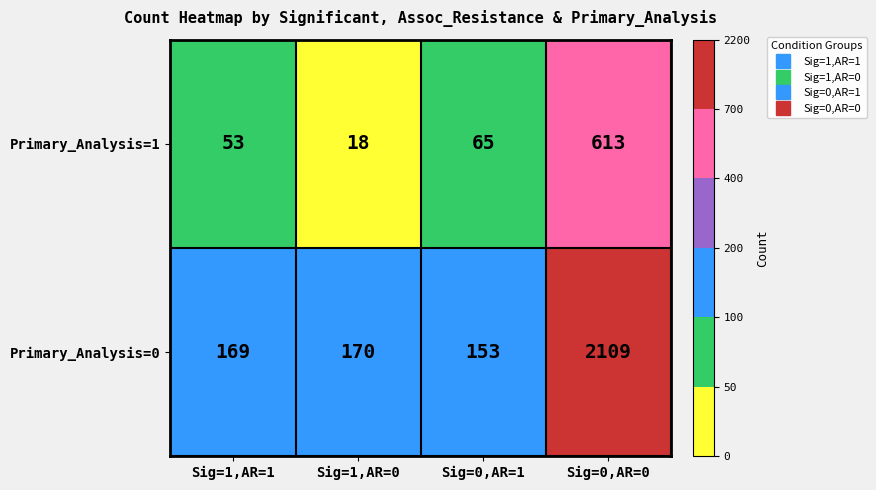

What is the spread (max minus min) of values at Sig=1,AR=1?

116